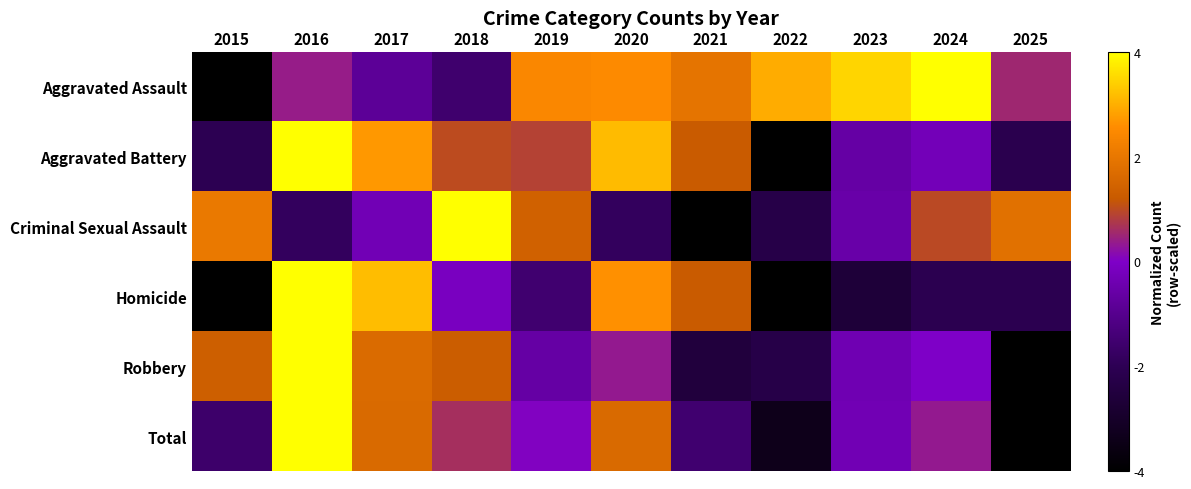

Reading left to right, list all the values displayed in this chart.

Aggravated Assault: 2015=-4.0	2016=0.4	2017=-0.8	2018=-1.5	2019=2.5	2020=2.5	2021=1.9	2022=3.0	2023=3.5	2024=4.0	2025=0.5
Aggravated Battery: 2015=-2.0	2016=4.0	2017=2.7	2018=1.0	2019=0.9	2020=3.1	2021=1.2	2022=-4.0	2023=-0.6	2024=-0.3	2025=-2.1
Criminal Sexual Assault: 2015=2.1	2016=-1.8	2017=-0.3	2018=4.0	2019=1.4	2020=-1.8	2021=-4.0	2022=-2.3	2023=-0.5	2024=1.0	2025=1.8
Homicide: 2015=-4.0	2016=4.0	2017=3.2	2018=-0.1	2019=-1.5	2020=2.6	2021=1.2	2022=-4.0	2023=-2.6	2024=-2.1	2025=-2.1
Robbery: 2015=1.3	2016=4.0	2017=1.7	2018=1.3	2019=-0.6	2020=0.3	2021=-2.5	2022=-2.3	2023=-0.4	2024=-0.0	2025=-4.0
Total: 2015=-1.6	2016=4.0	2017=1.6	2018=0.6	2019=0.0	2020=1.6	2021=-1.5	2022=-3.4	2023=-0.3	2024=0.3	2025=-4.0